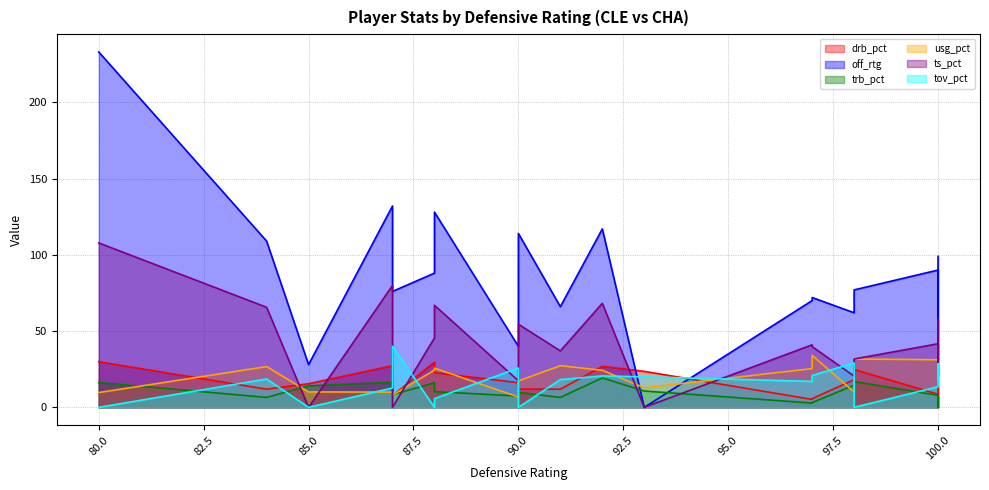

Which has a higher value, 80 or 87?

80